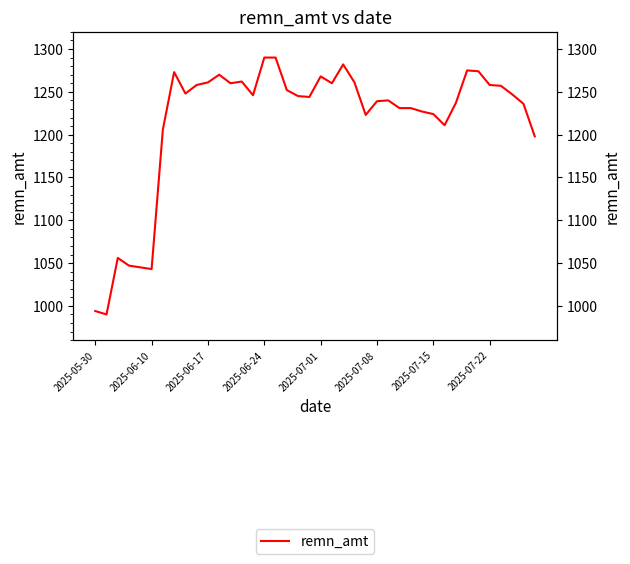

Is it true that the value at 2025-07-01 is 1809?

False